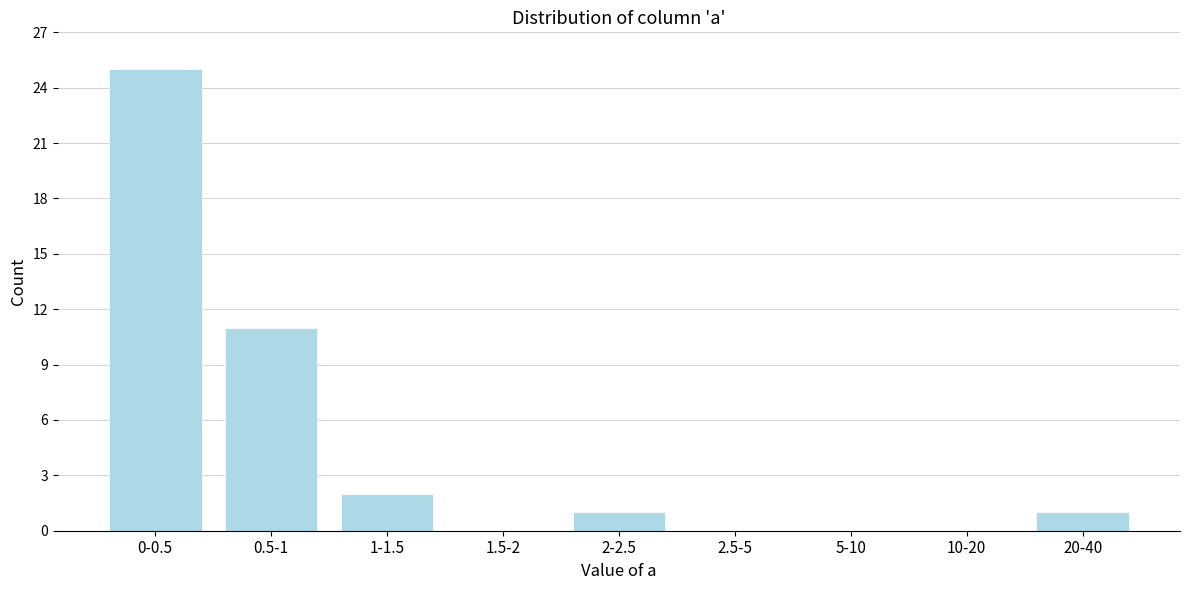

Reading left to right, transcribe all the data shown in this chart.

0-0.5=25	0.5-1=11	1-1.5=2	1.5-2=0	2-2.5=1	2.5-5=0	5-10=0	10-20=0	20-40=1